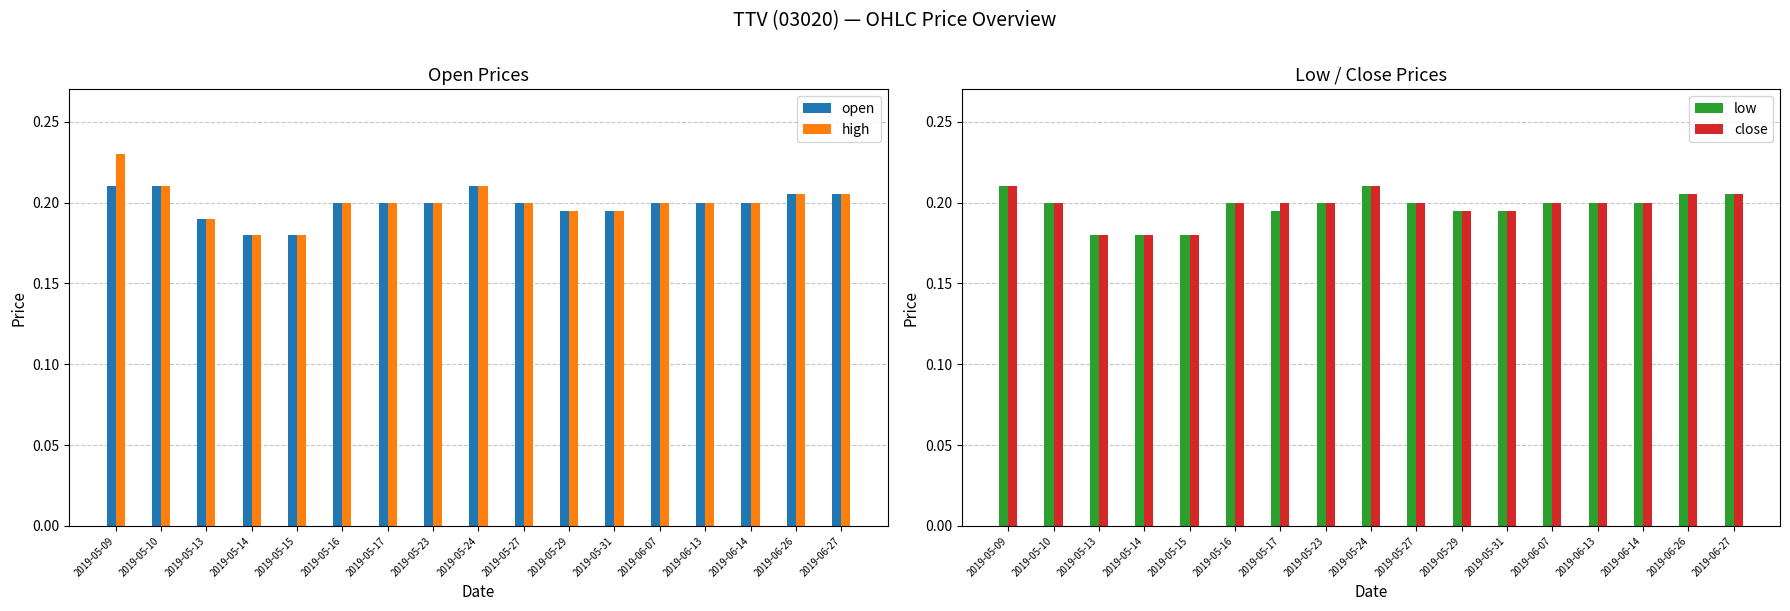

At which category is the sum across all series the highest?

2019-05-09